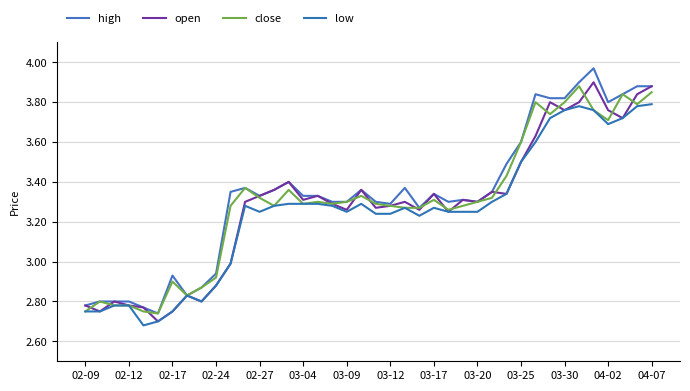

Is this an area chart (filled region under the line)?

No